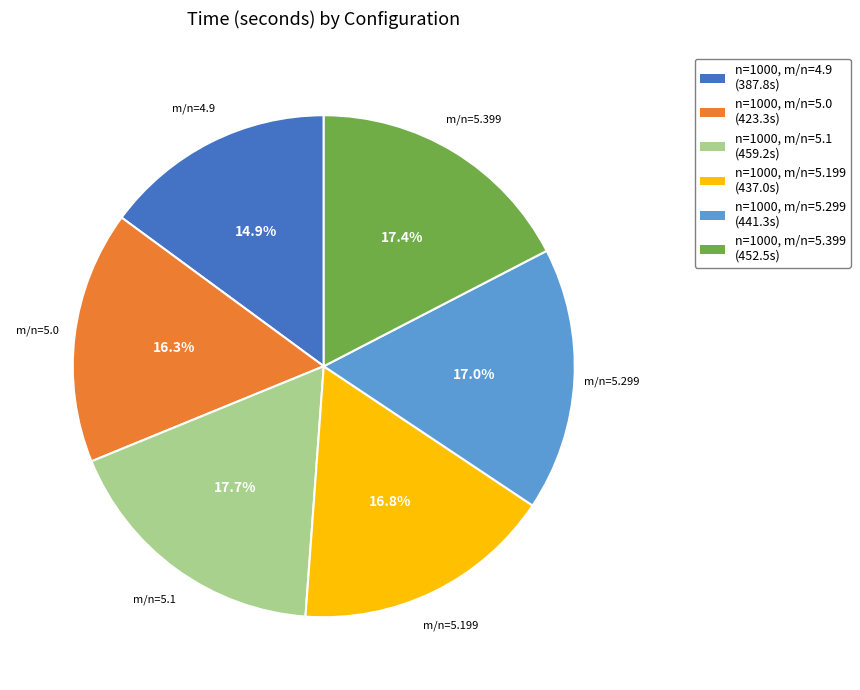

Is there a majority slice in this chart?

No